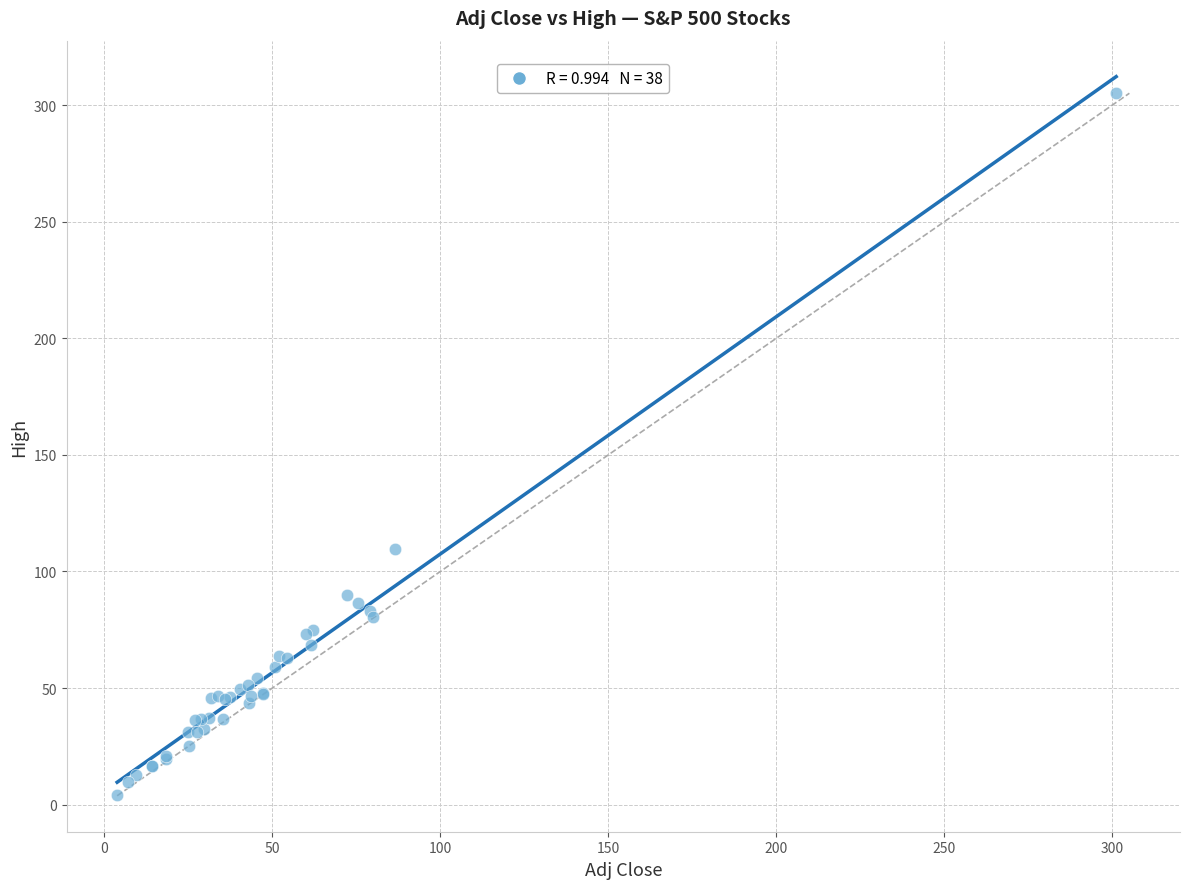

What Y value in the scatter plot is closest to 154?

109.6